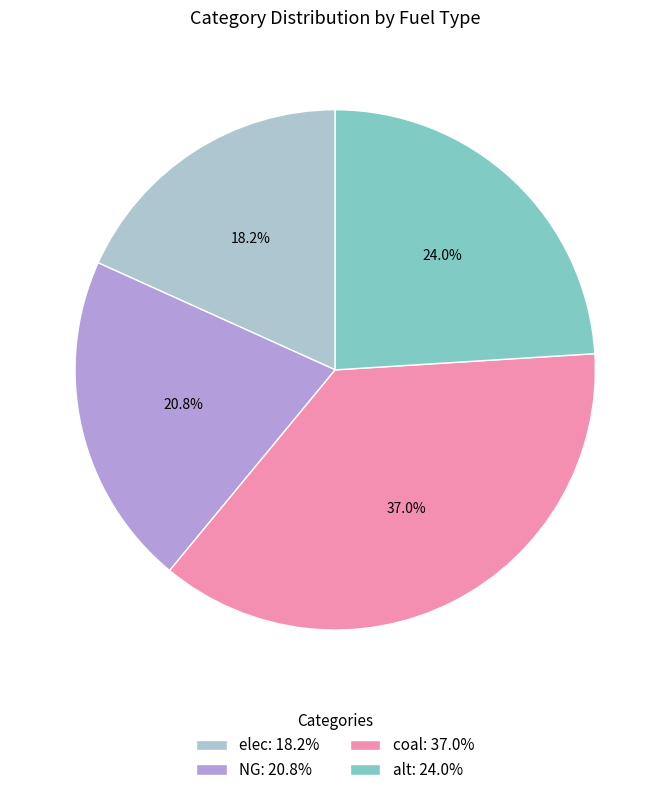

What percentage do coal and elec together represent?

55.2%